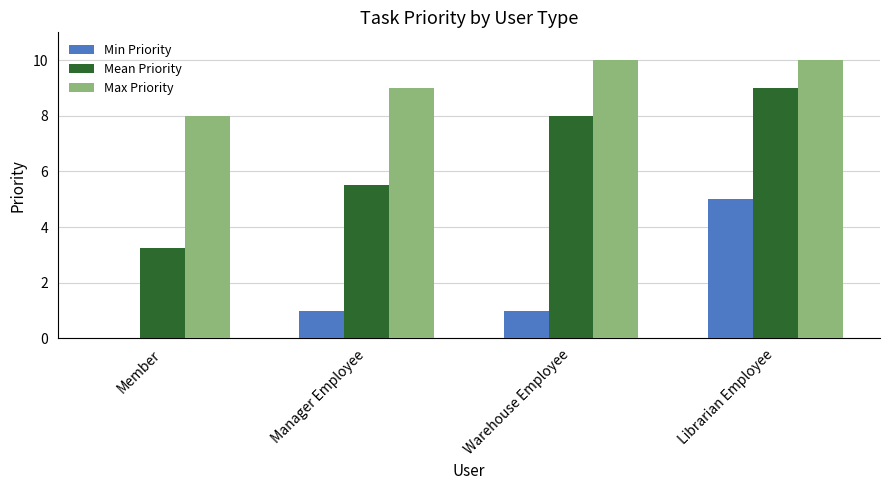

Is the value of Min Priority at Member greater than the value of Max Priority at Librarian Employee?

No